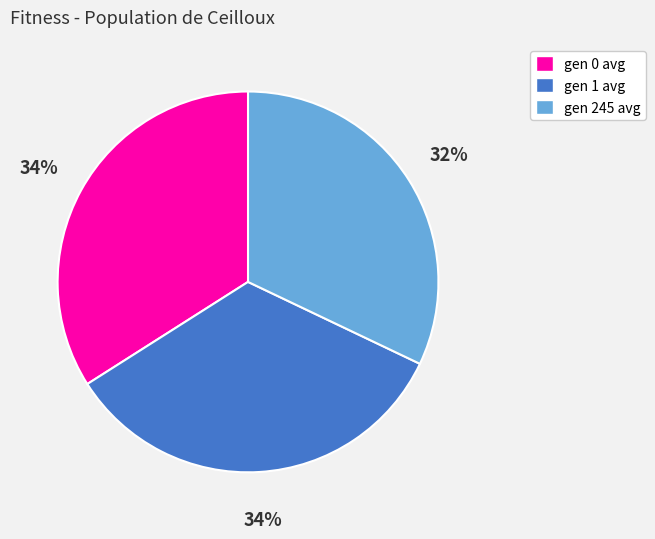

Which slice is the smallest?

gen 245 avg